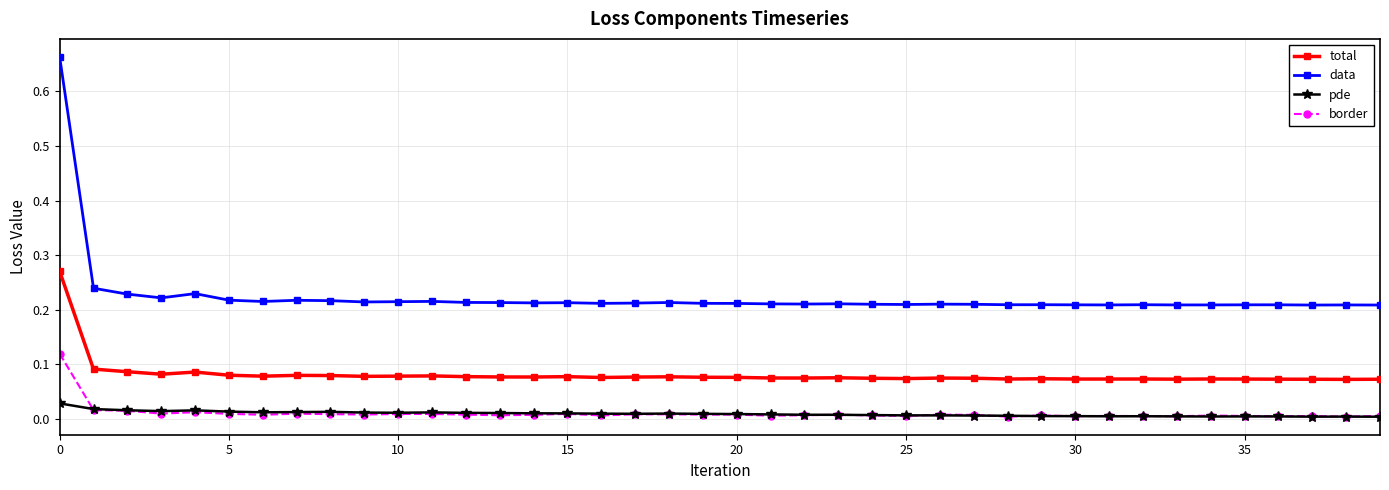

Rank the series by their maximum value, from lowest to highest.

pde, border, total, data